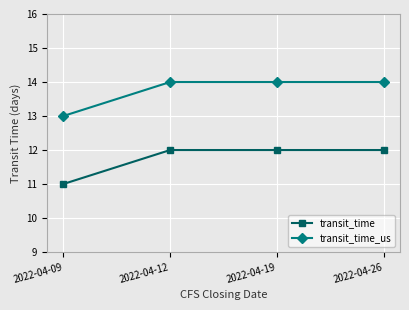

Is the value of transit_time at 2022-04-19 greater than the value of transit_time_us at 2022-04-12?

No